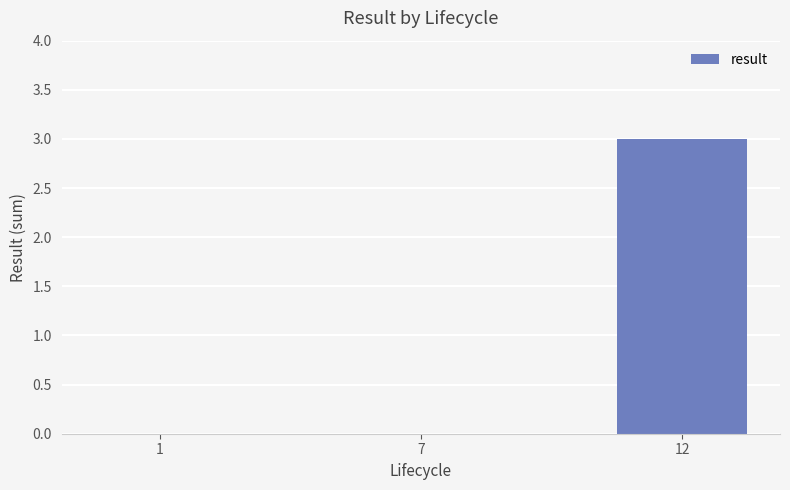

Are the bars horizontal?

No